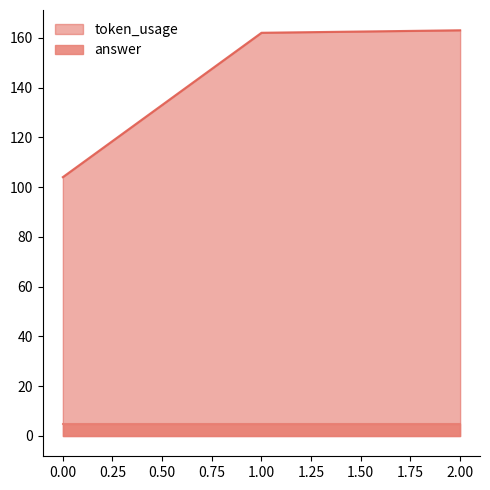

What is the greatest value displayed?

163